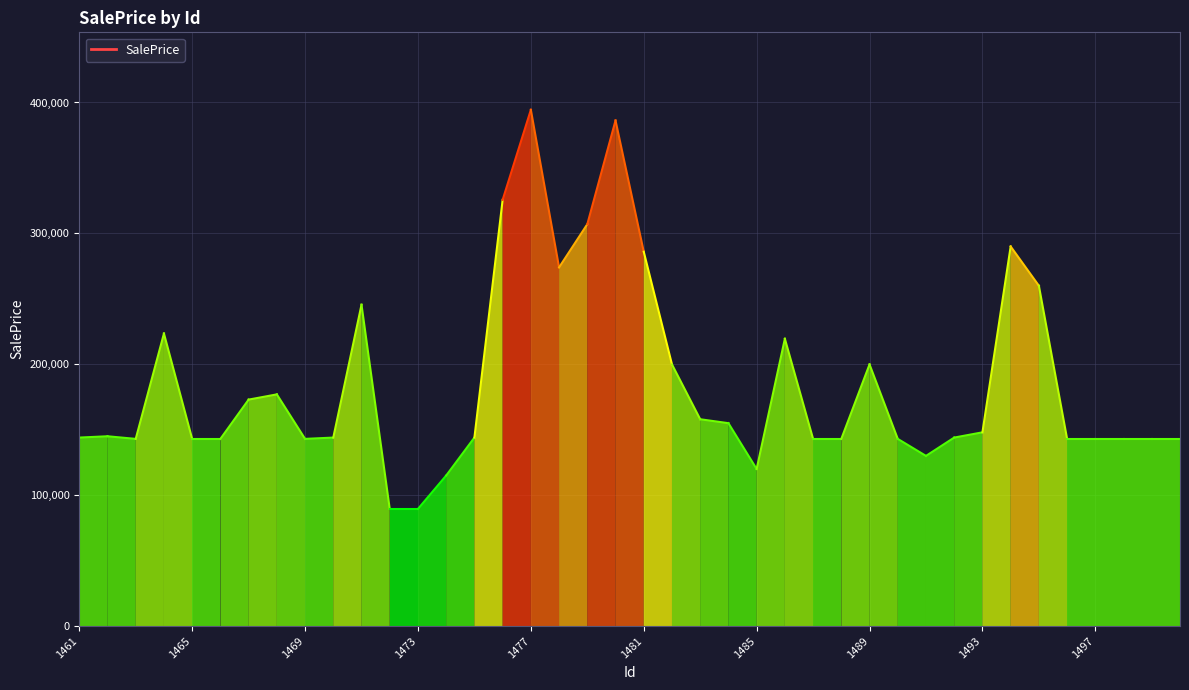

What is the minimum value shown in the chart?

89500